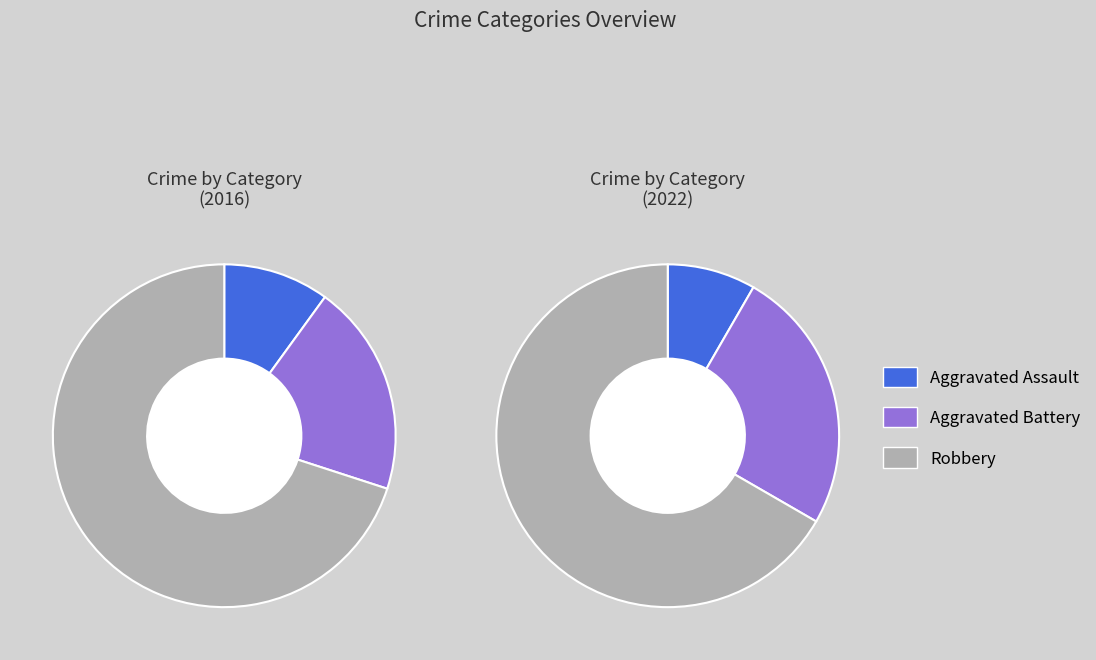

How many slices are in this pie chart?

6